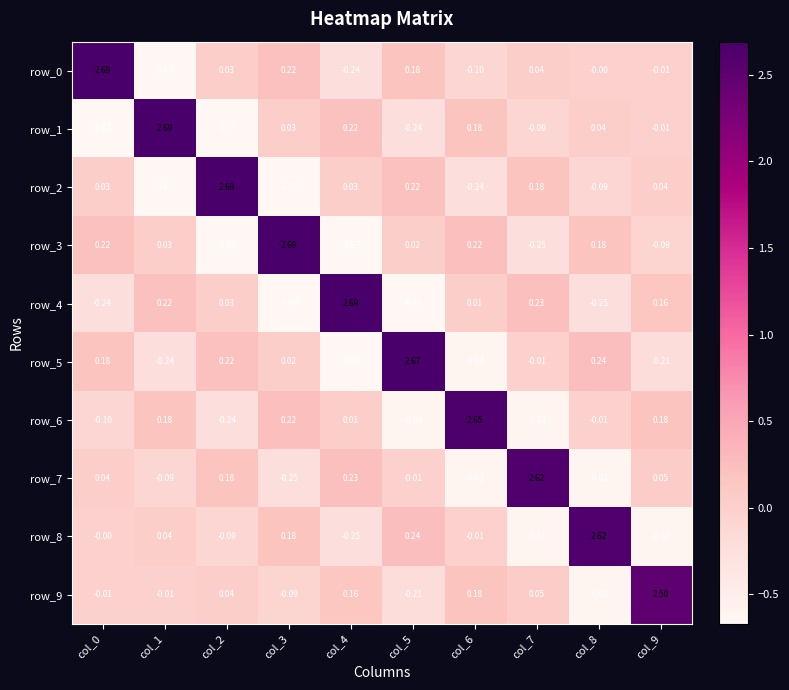

List the series in order of their peak value, lowest first.

row_9, row_8, row_7, row_6, row_5, row_4, row_3, row_2, row_1, row_0